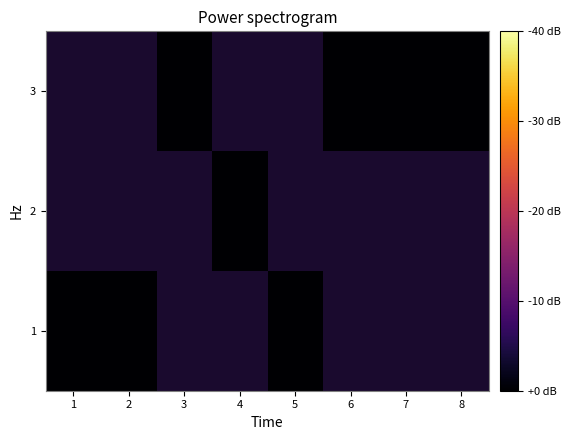

The value of 2 at 0 is 2. True or false?

False